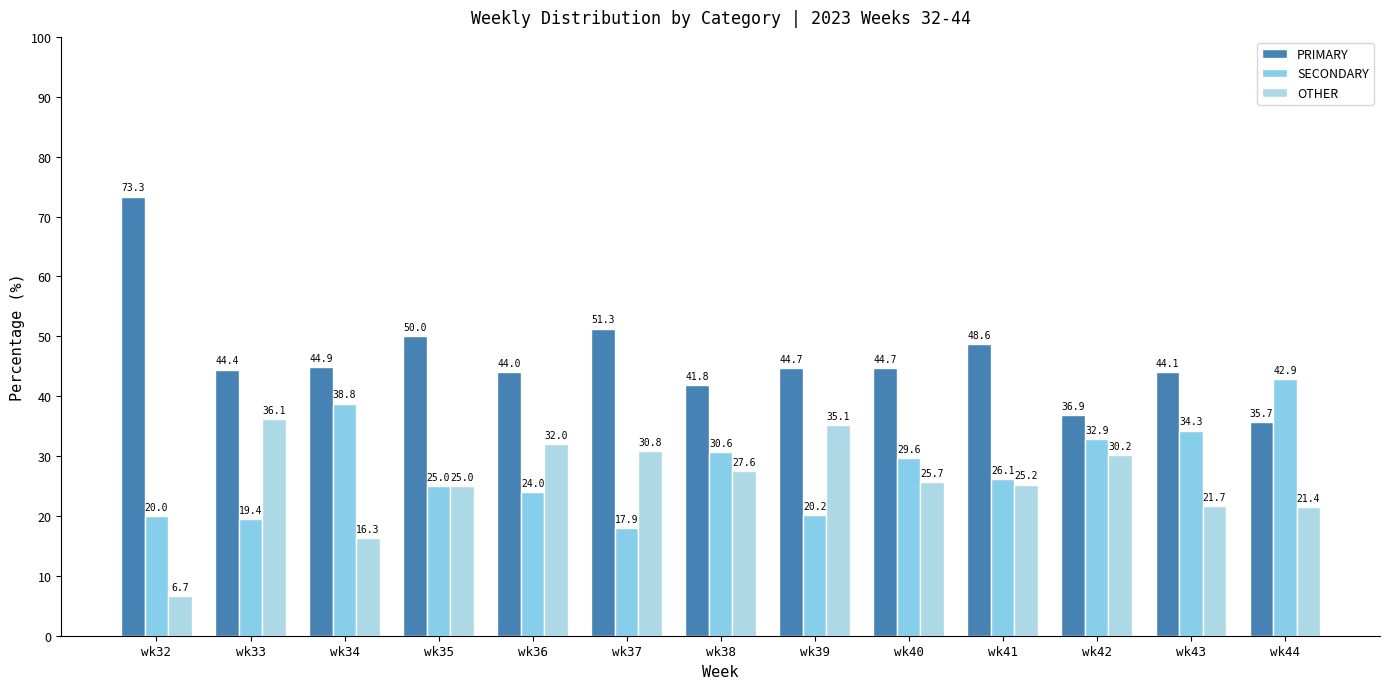

Count the number of categories in the chart.

13